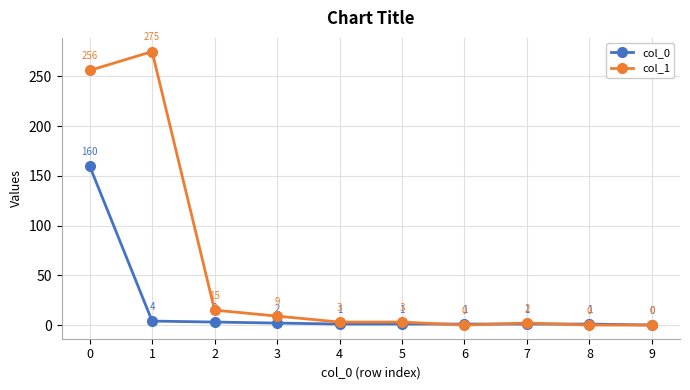

At how many categories does at least one series exceed 132?

2